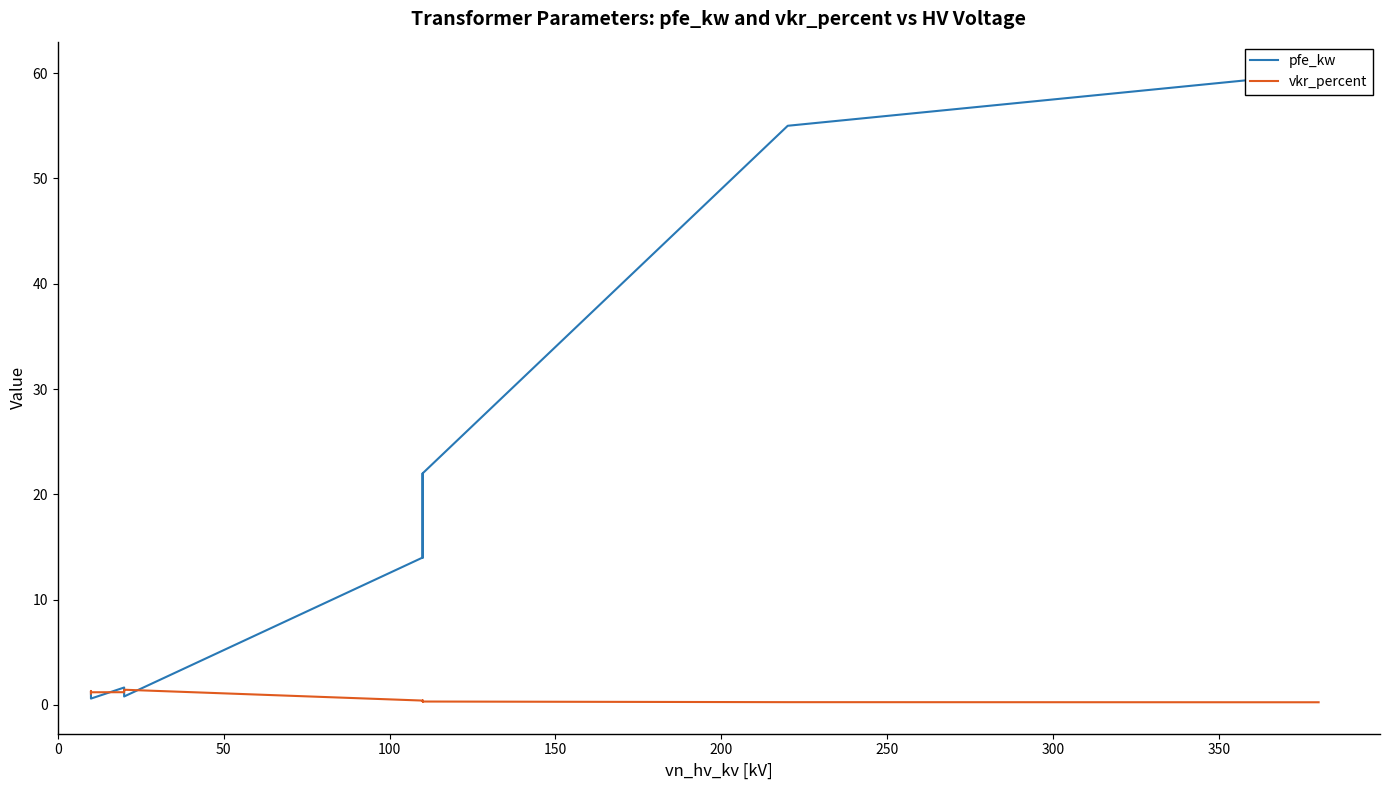

What are all the series names shown in the legend?

pfe_kw, vkr_percent